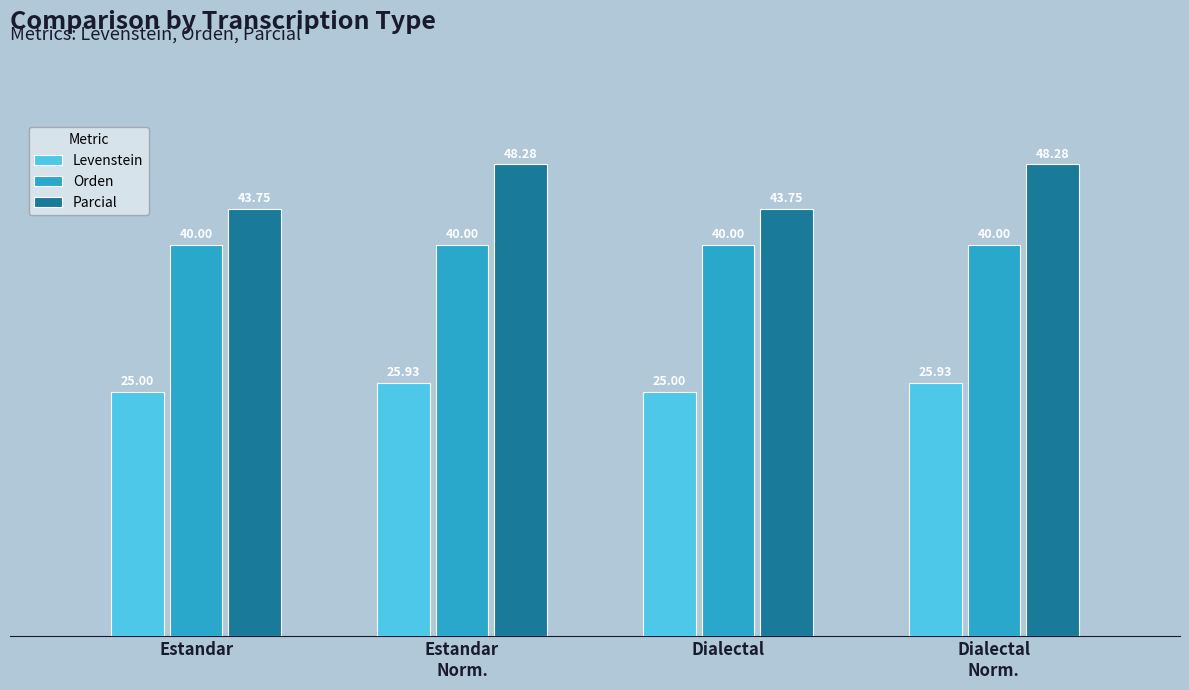

Which series has the largest total across all categories?

Parcial